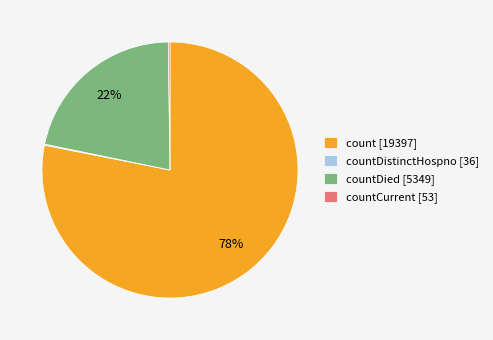

What is the majority slice?

count [19397]